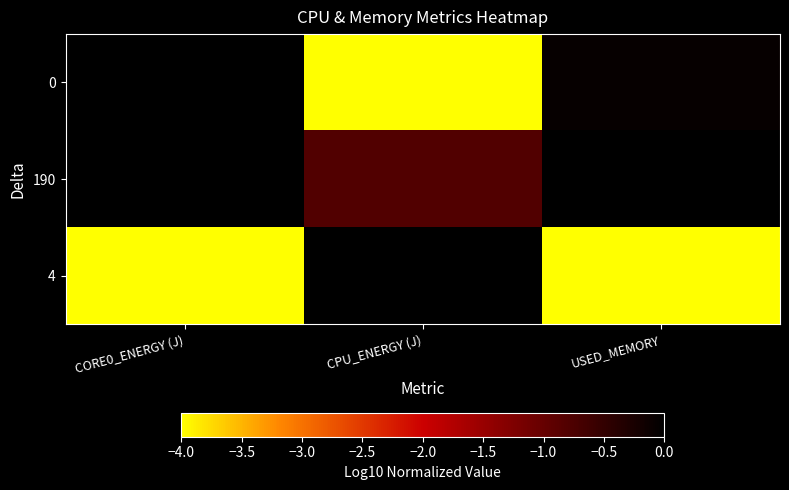

Which category has the highest value across all series?

CORE0_ENERGY (J)